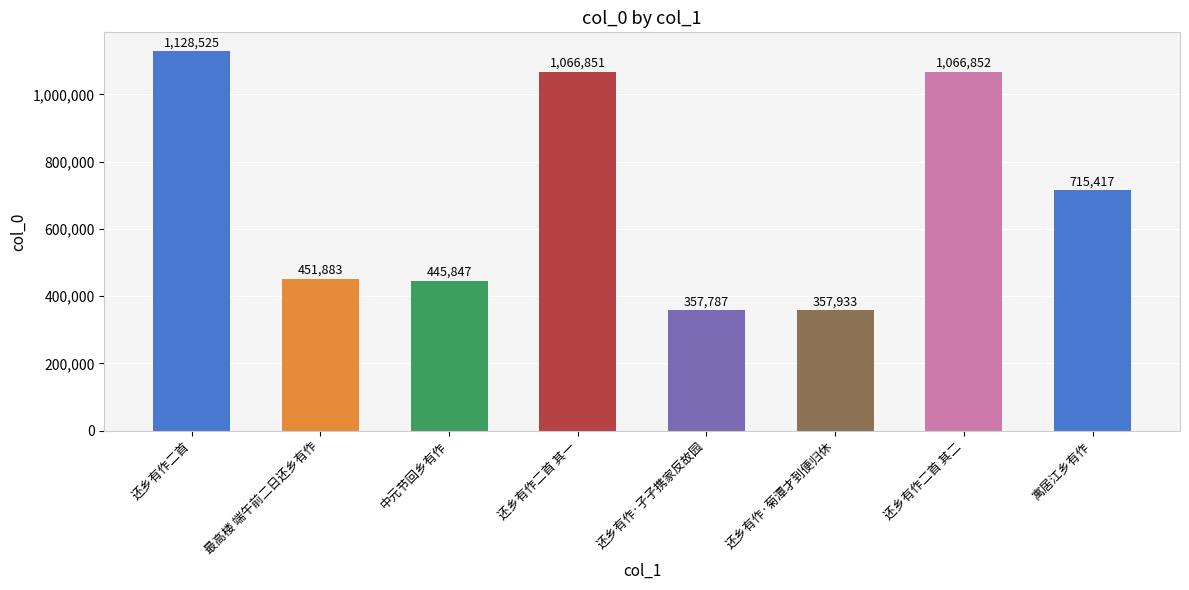

Count the number of categories in the chart.

8